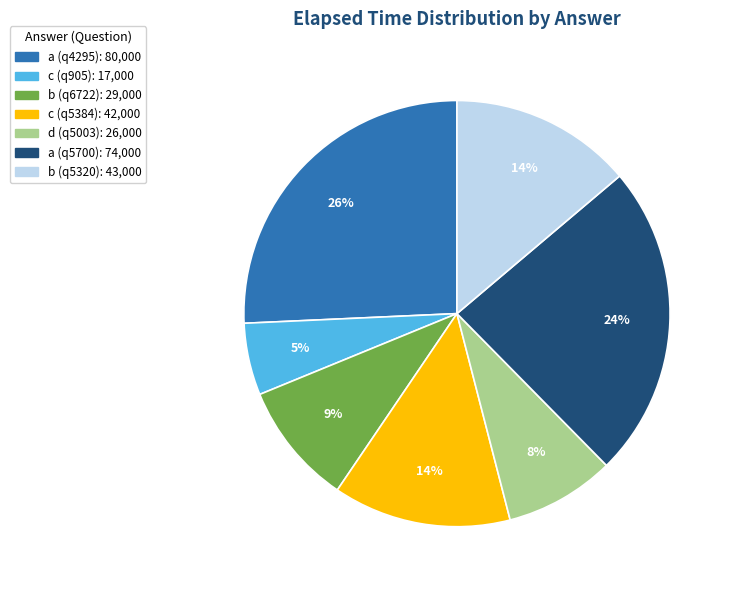

Does d (q5003) account for over 50% of the chart?

No